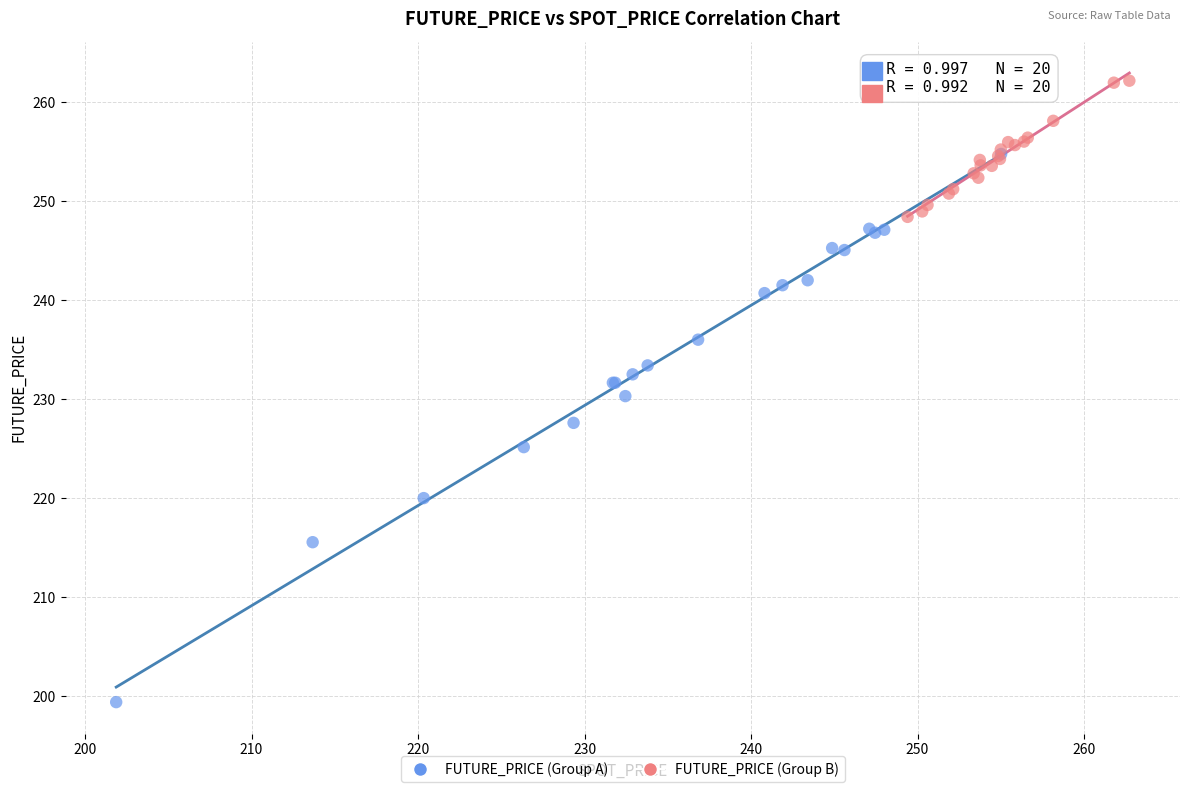

Which series has the widest spread of Y values?

FUTURE_PRICE (Group A)